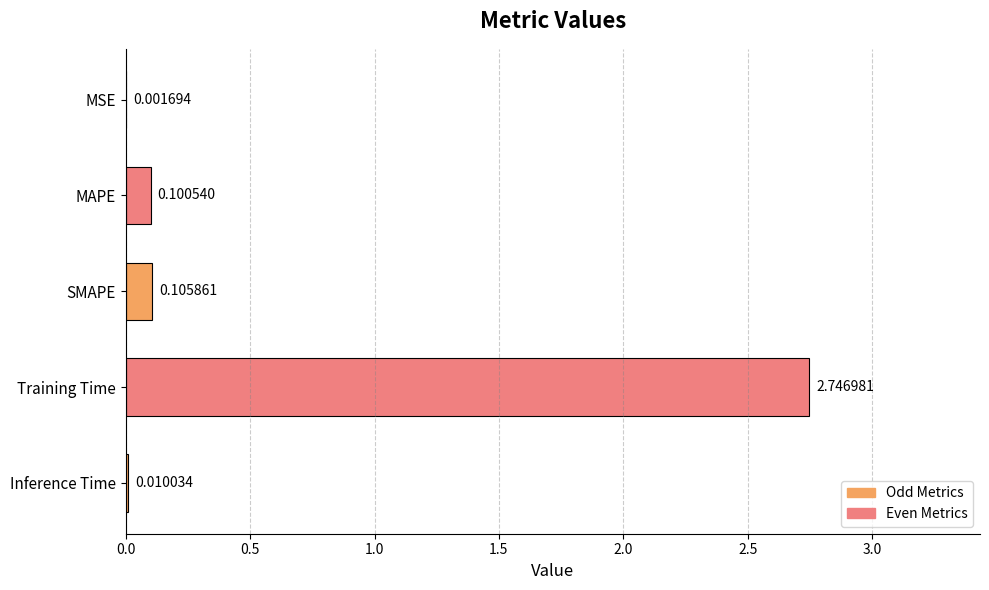

What is the sum of the values at Training Time and SMAPE?

2.9